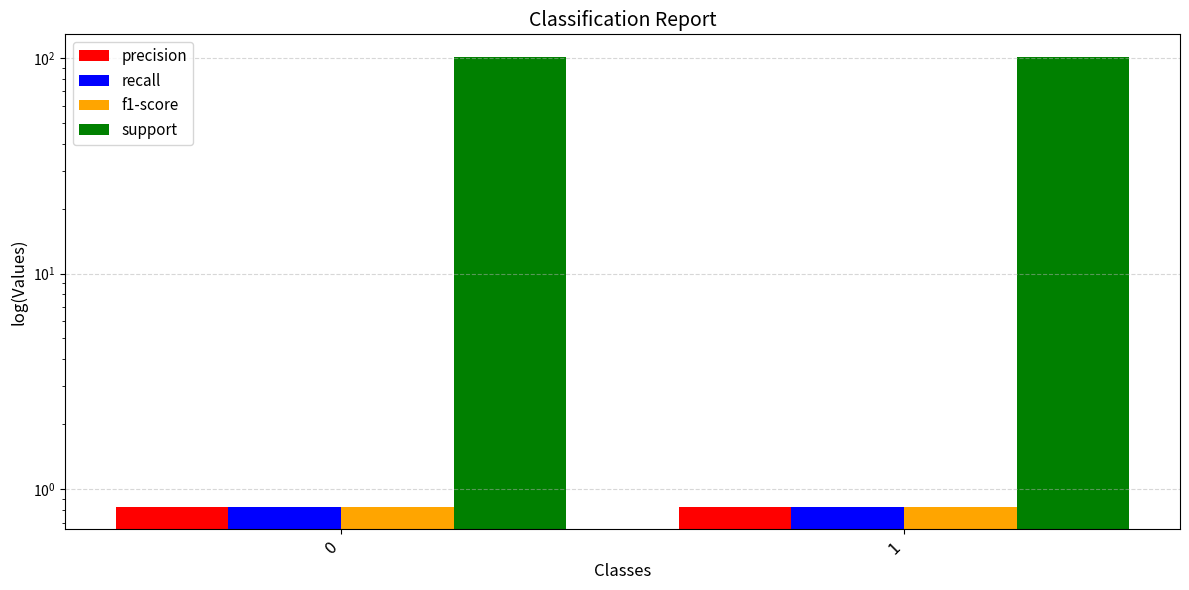

What is the average value of the f1-score series?

0.8